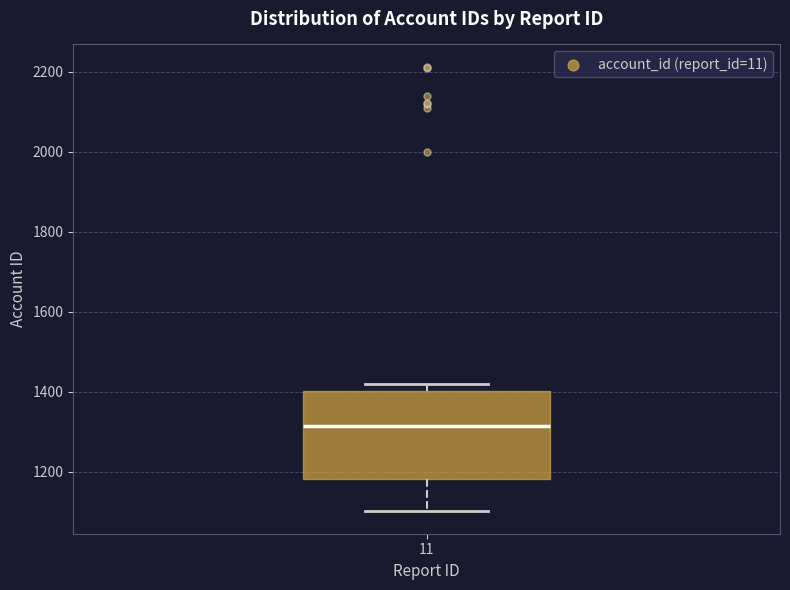

Transcribe this box plot: give where the median line is, the range the box spans, and where the two whiskers end, as read against the y-axis. The values are not printed on the chart, so give them approximately, as read against the axis.

median 1320, box 1180 to 1400, whiskers 1100 to 1420